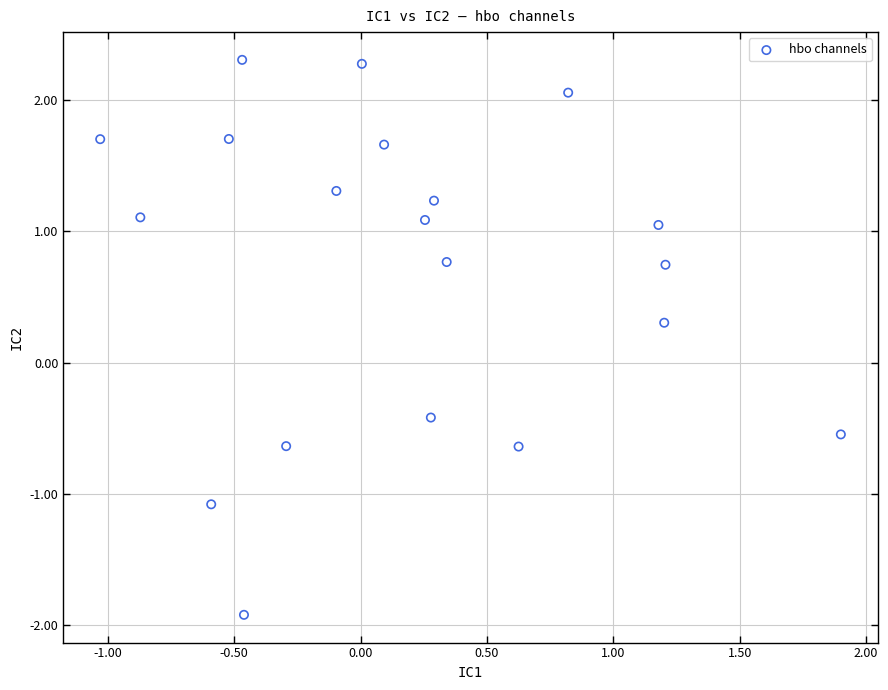

What is the range of Y values (max minus min)?

4.2